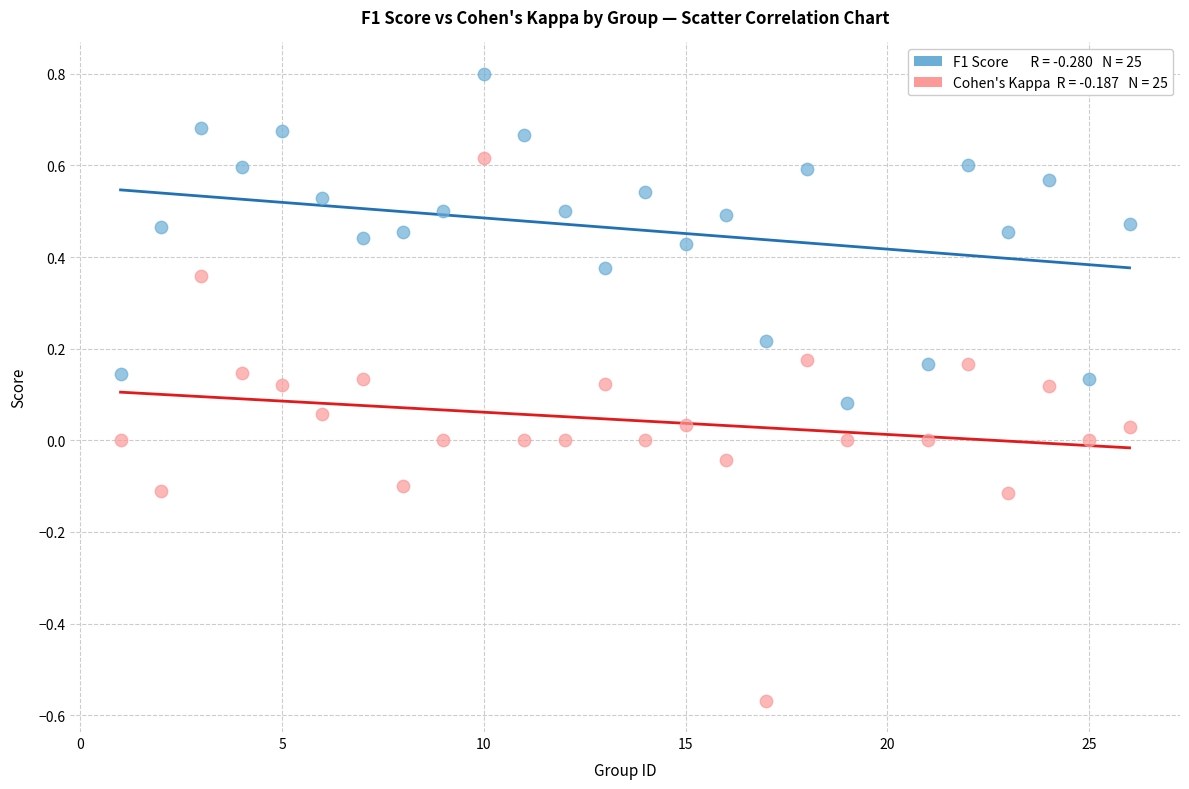

Across all data points, what is the range of Y values (max minus min)?

1.4